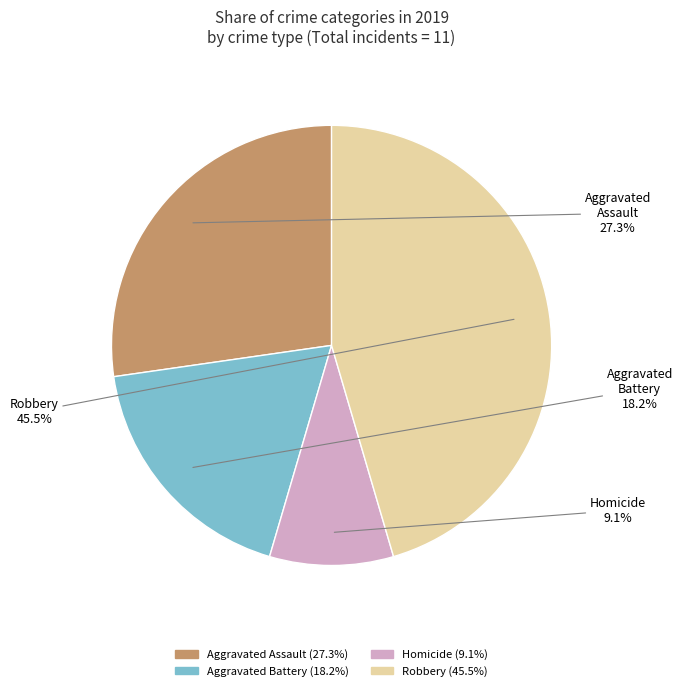

Does any single category account for the majority?

No